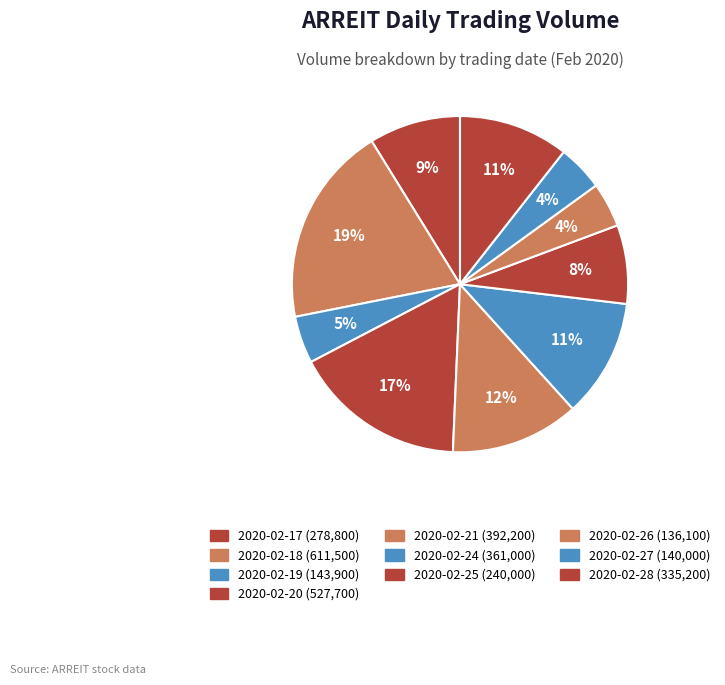

Does 2020-02-26 represent more than half of the total?

No